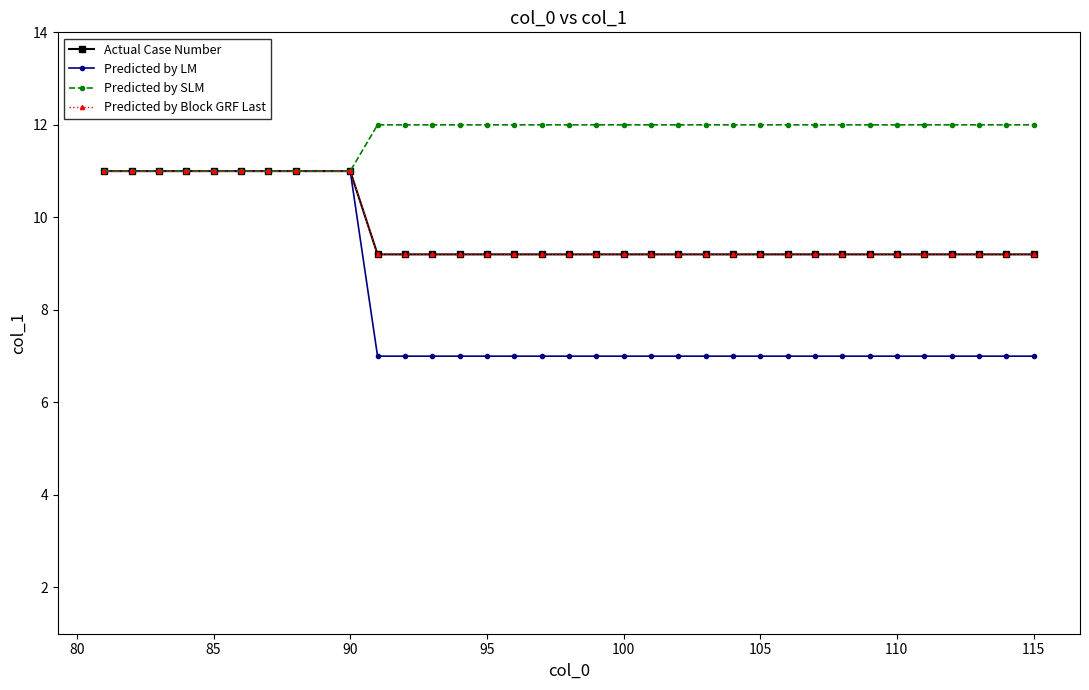

True or false: Actual Case Number has more than 1 interior local peaks.

False